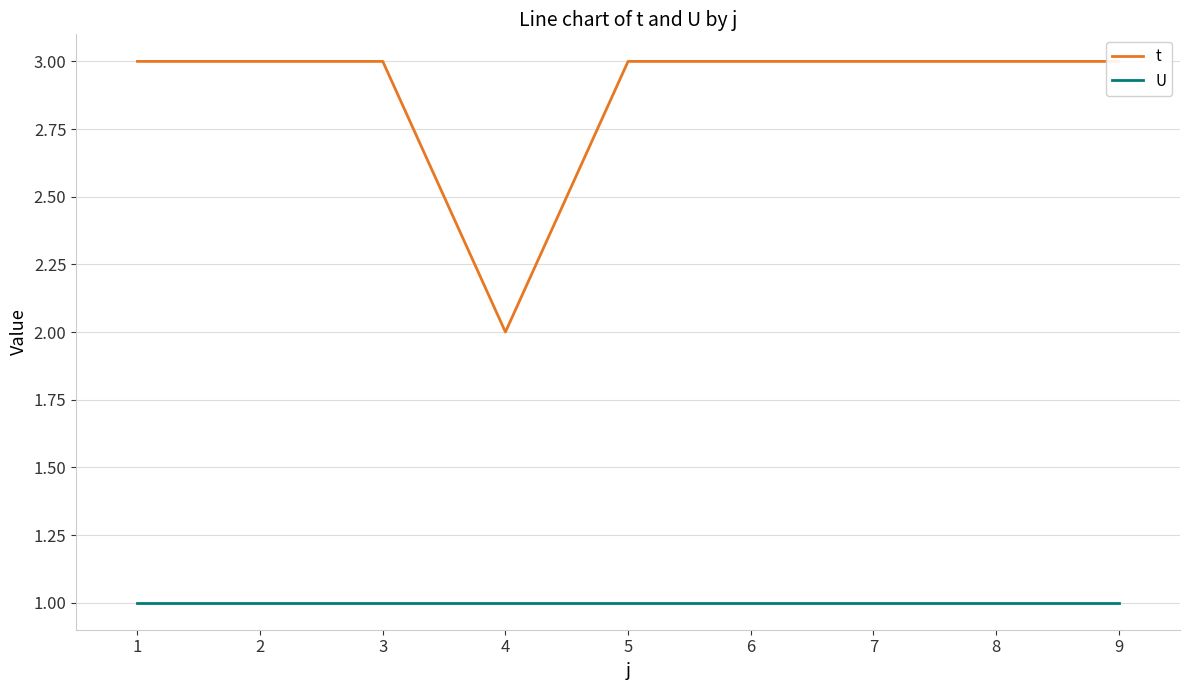

What is the maximum value for U?

1